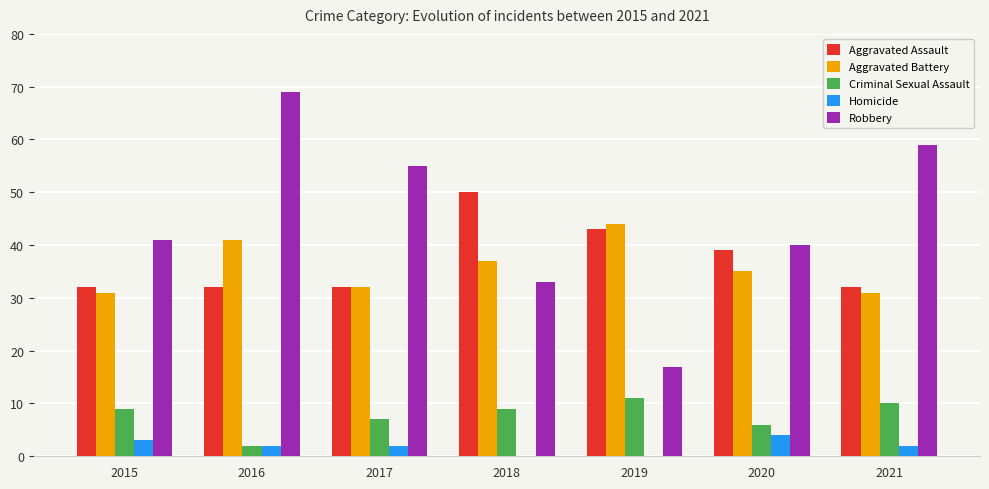

What are all the series names shown in the legend?

Aggravated Assault, Aggravated Battery, Criminal Sexual Assault, Homicide, Robbery